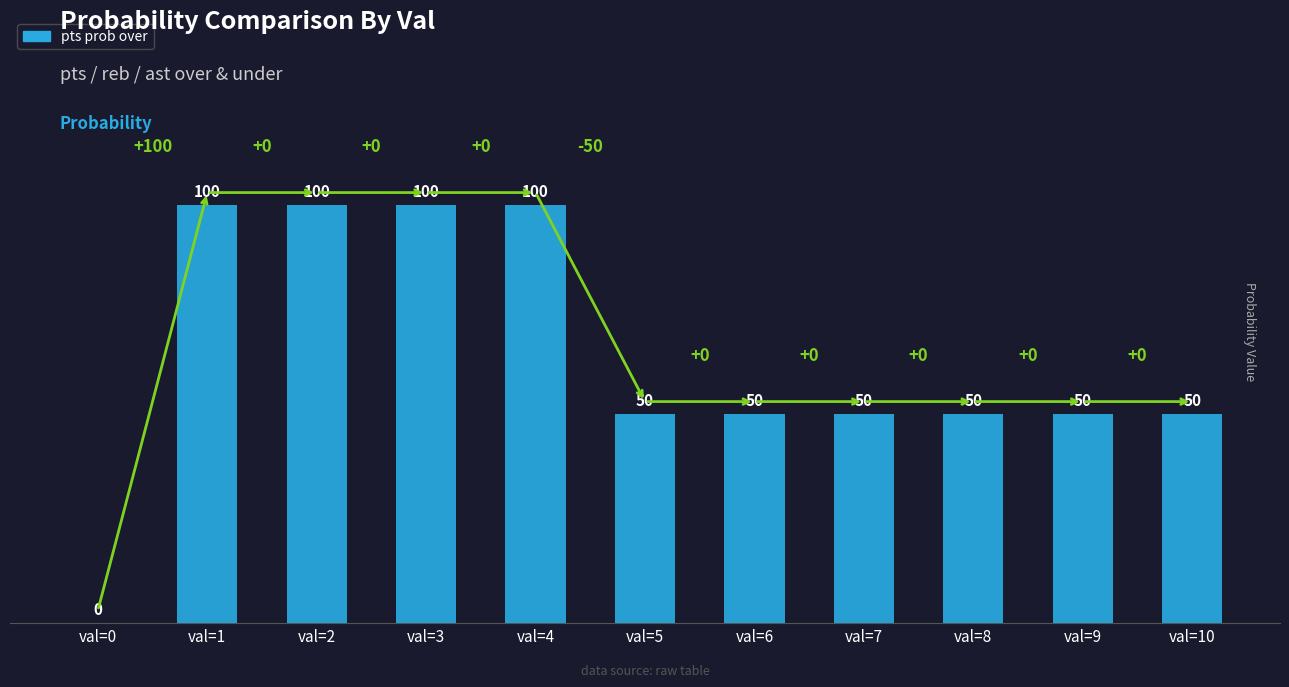

What is the greatest value displayed?

100